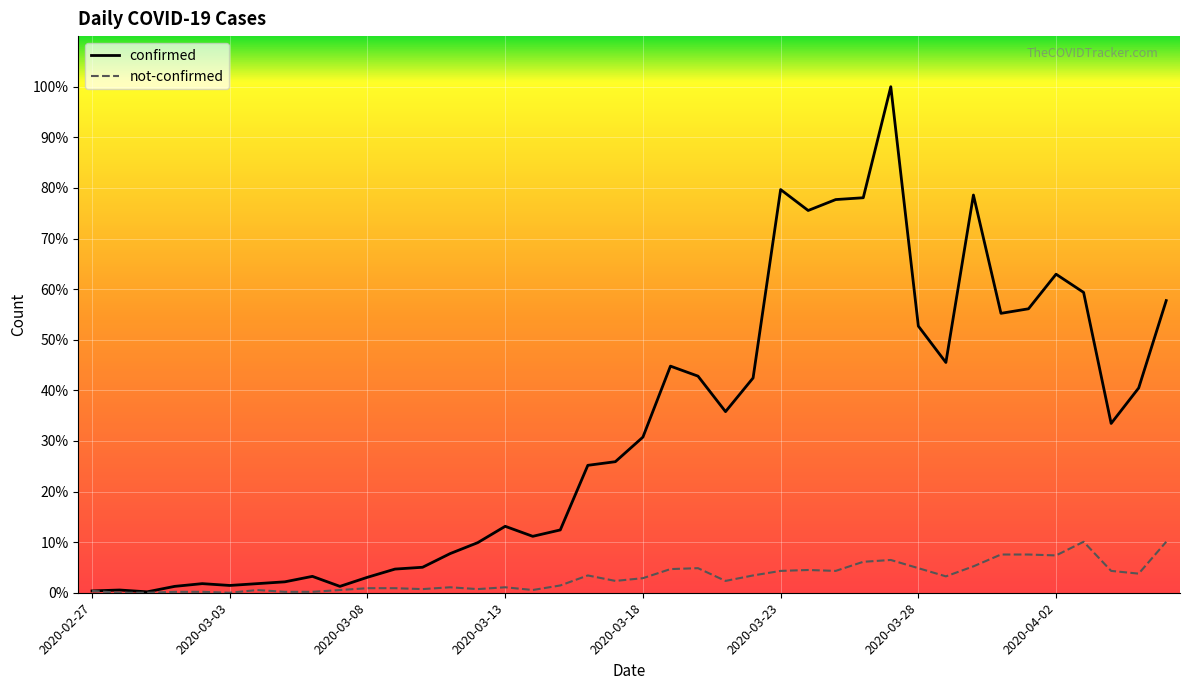

What are all the series names shown in the legend?

confirmed, not-confirmed